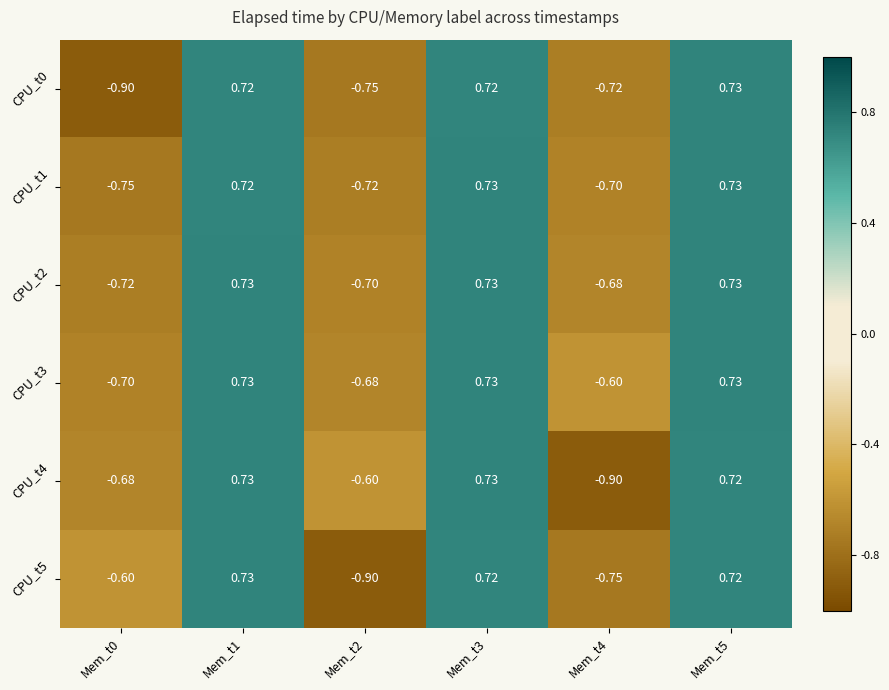

Is the value of CPU_t2 at Mem_t1 greater than the value of CPU_t0 at Mem_t2?

Yes